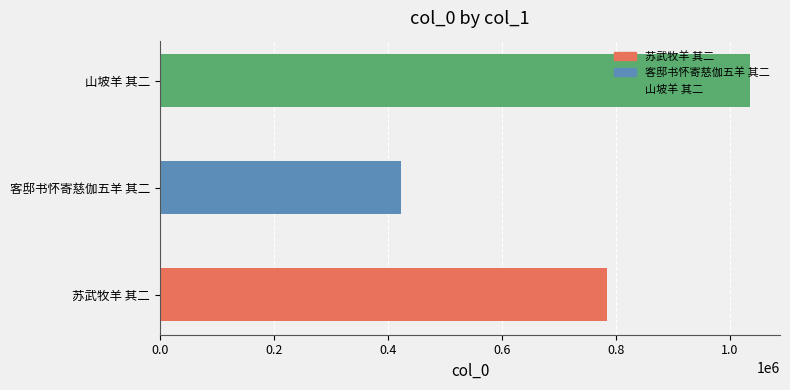

What is the difference between the maximum and second lowest values?

252581